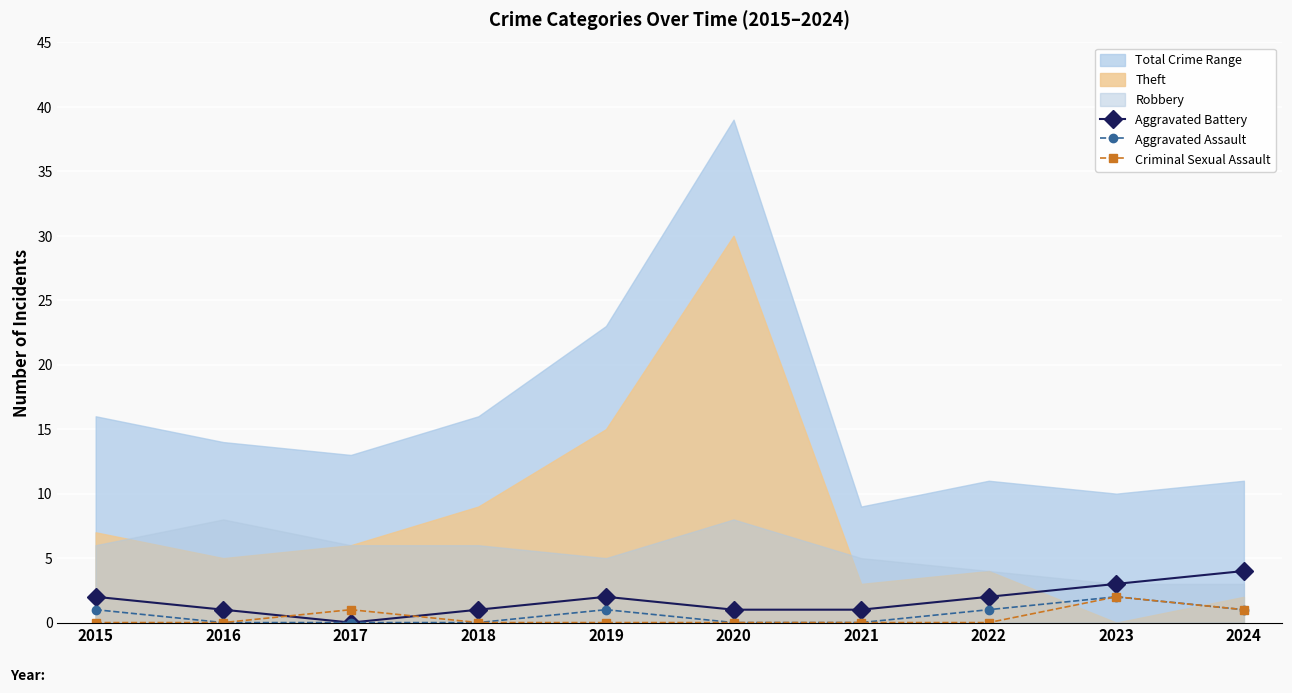

At which category does Aggravated Battery reach its first local peak?

2019